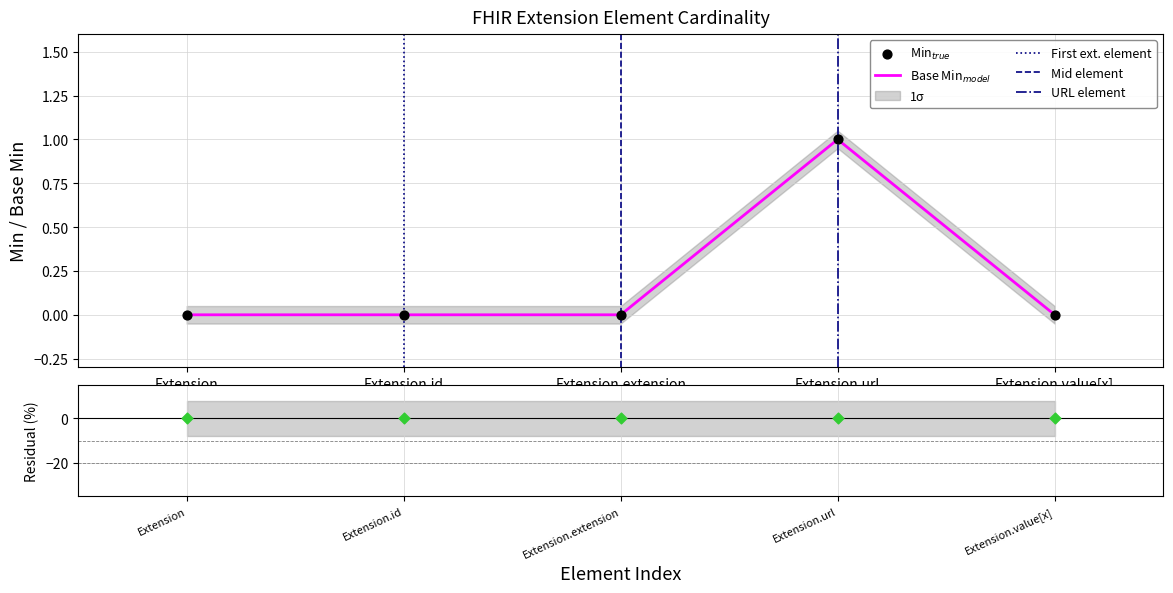

Which series contains the lowest Y value?

Min